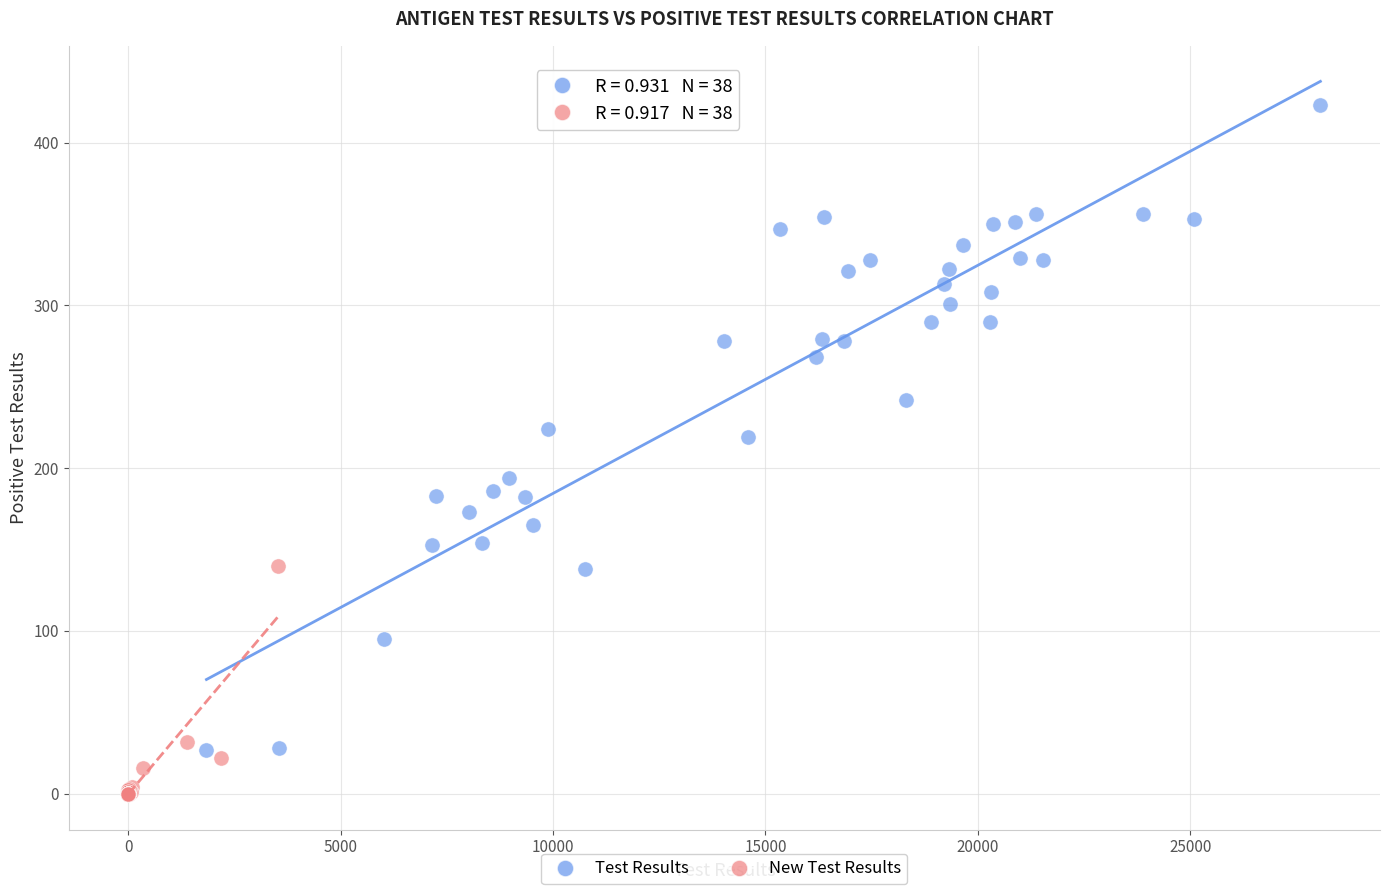

Which series reaches the minimum Y coordinate?

New Test Results